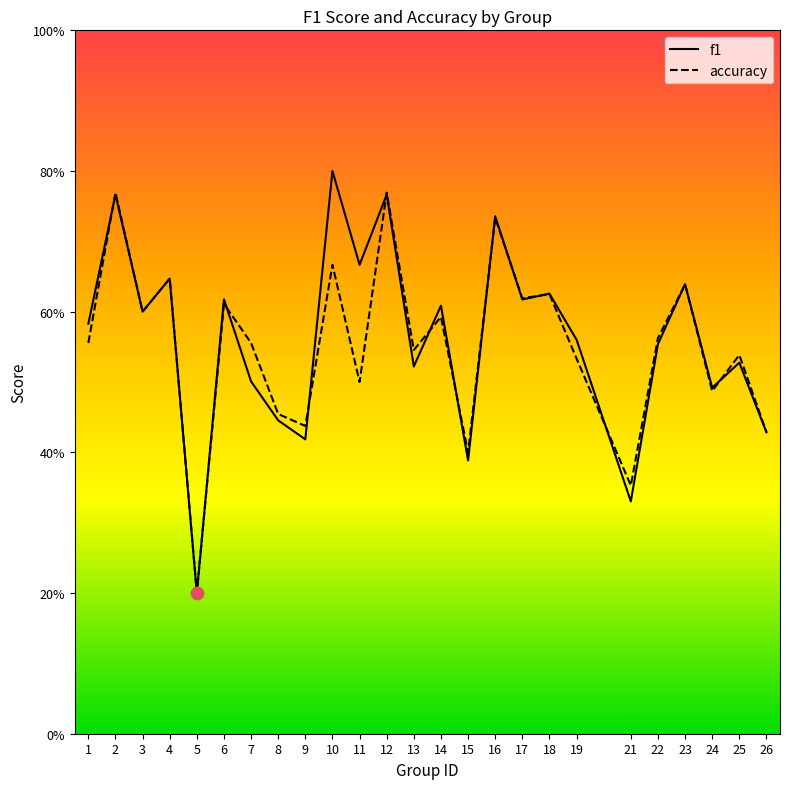

Is the value of accuracy at 16 greater than the value of f1 at 9?

Yes